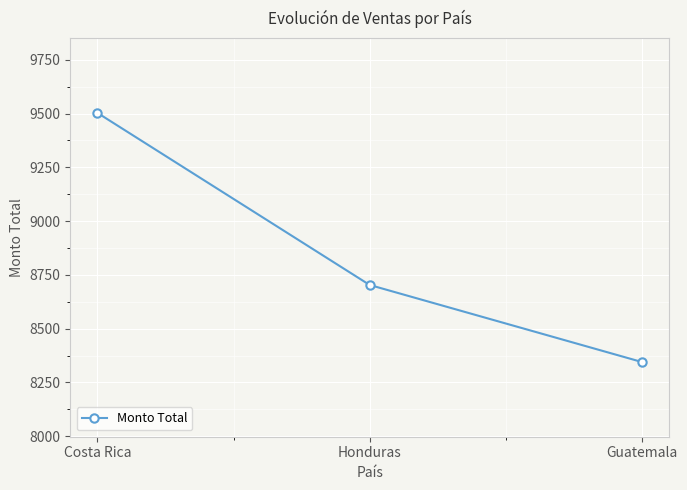

What position from the left is Guatemala?

3